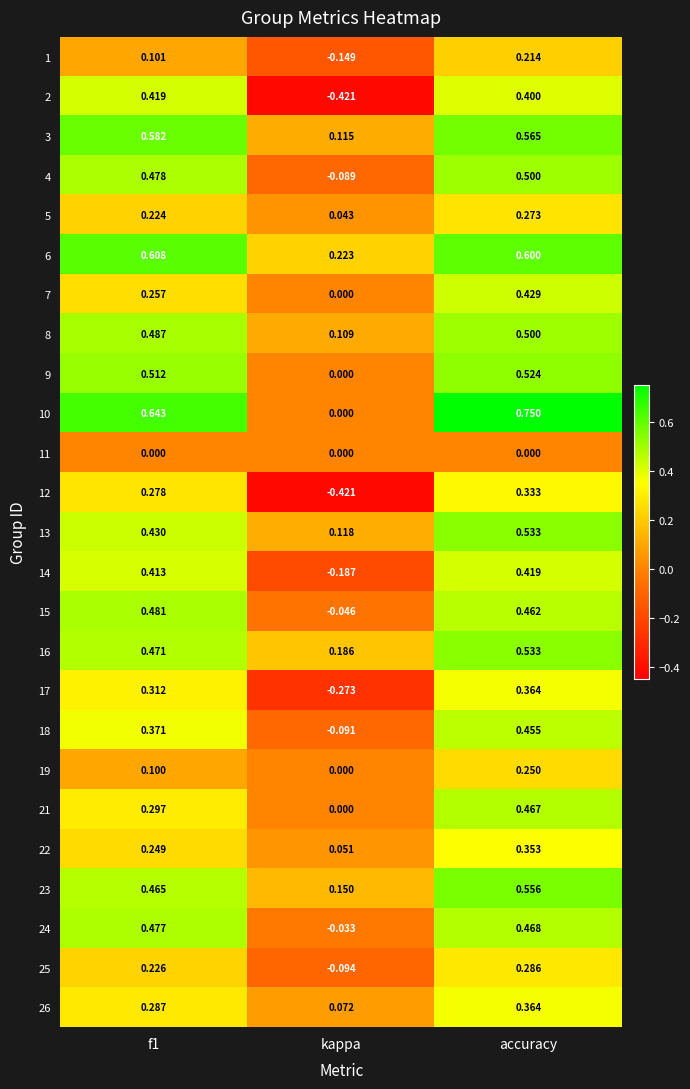

At which category is the sum across all series the highest?

accuracy